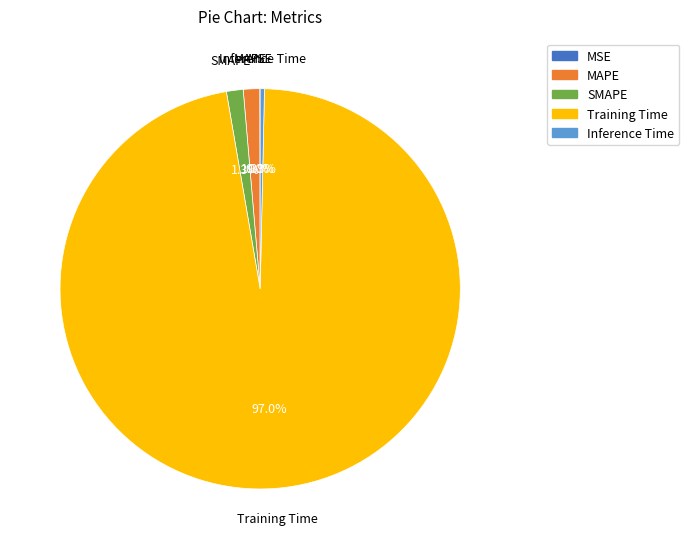

Which category has the biggest portion of the pie?

Training Time